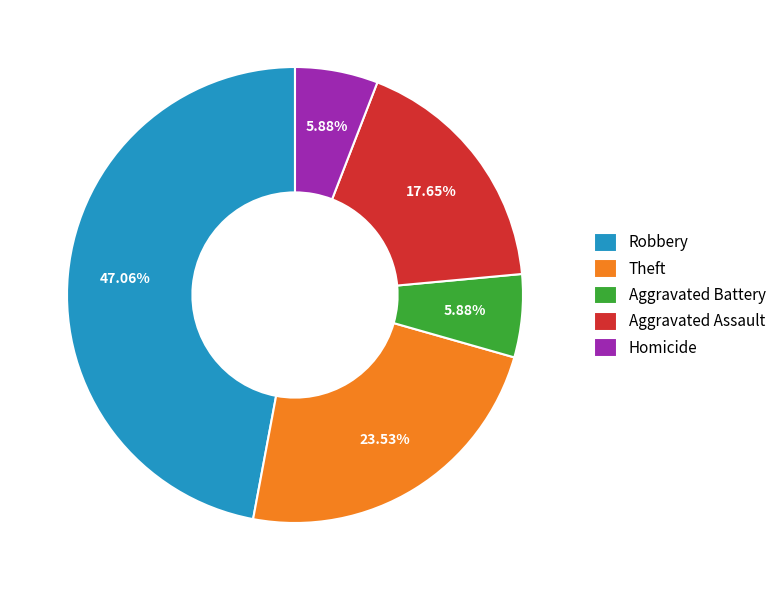

Count the number of slices in the pie.

5